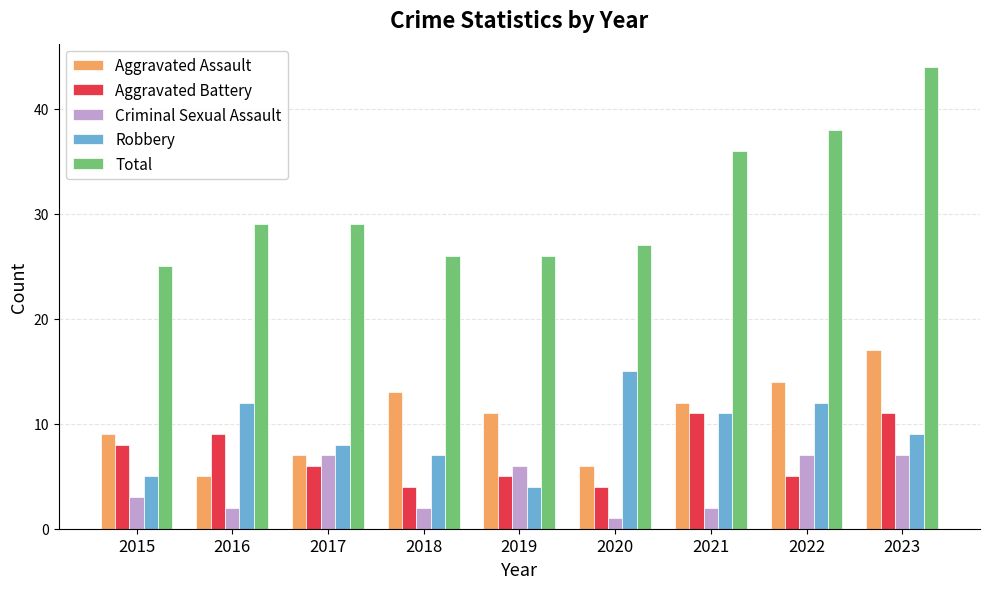

Is it true that Total equals 27 at 2020?

True